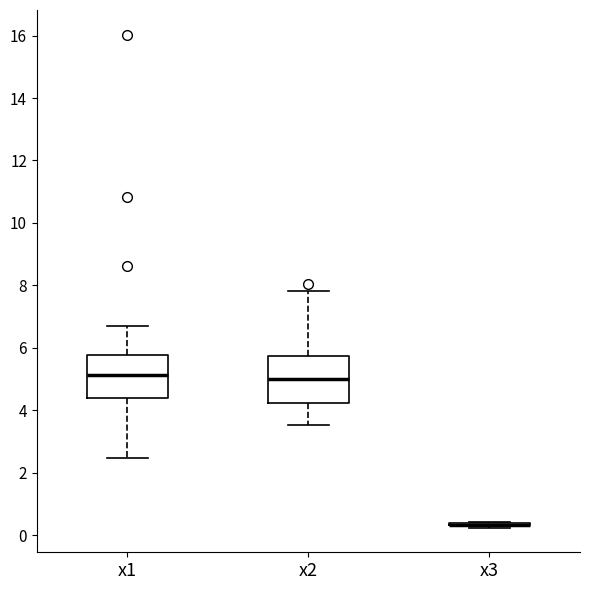

Reading left to right, read every box against the y-axis: the position of its median line, the range the box covers, and the ends of its whiskers. The values are not printed on the chart, so give them approximately, as read against the axis.

x1: median 5.2, box 4.4 to 5.8, whiskers 2.4 to 6.6
x2: median 5.0, box 4.2 to 5.8, whiskers 3.6 to 7.8
x3: box collapsed to a line at 0.4, whiskers 0.2 to 0.4